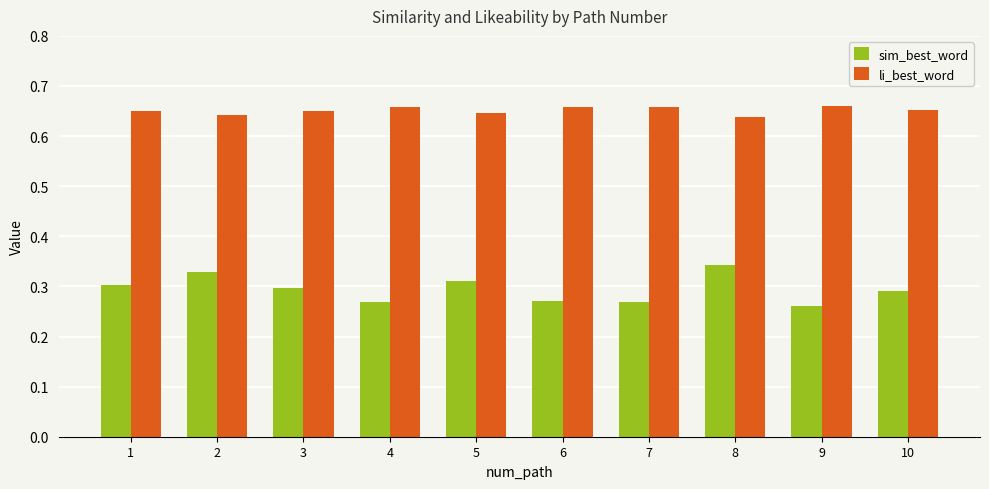

The value of li_best_word at 8 is 0.2. True or false?

False